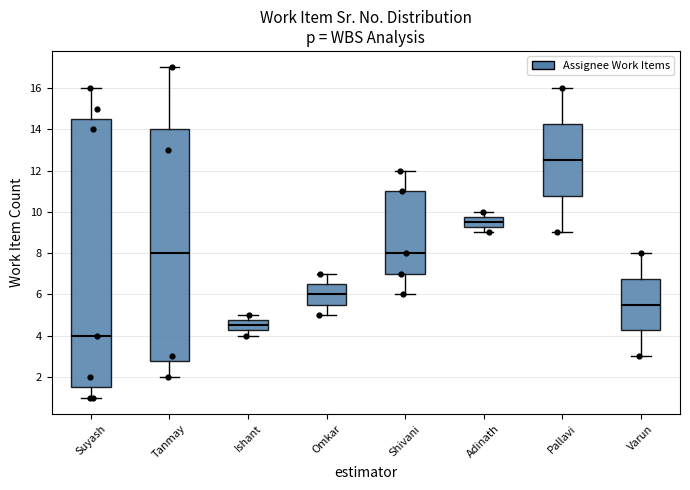

Reading left to right, transcribe this box plot: for each box, give where its median line is, the range the box spans, and where its two whiskers end, as read against the y-axis. The values are not printed on the chart, so give them approximately, as read against the axis.

Suyash: median 4.0, box 1.6 to 14.6, whiskers 1.0 to 16.0
Tanmay: median 8.0, box 2.8 to 14.0, whiskers 2.0 to 17.0
Ishant: median 4.6, box 4.2 to 4.8, whiskers 4.0 to 5.0
Omkar: median 6.0, box 5.6 to 6.6, whiskers 5.0 to 7.0
Shivani: median 8.0, box 7.0 to 11.0, whiskers 6.0 to 12.0
Adinath: median 9.6, box 9.2 to 9.8, whiskers 9.0 to 10.0
Pallavi: median 12.6, box 10.8 to 14.2, whiskers 9.0 to 16.0
Varun: median 5.6, box 4.2 to 6.8, whiskers 3.0 to 8.0